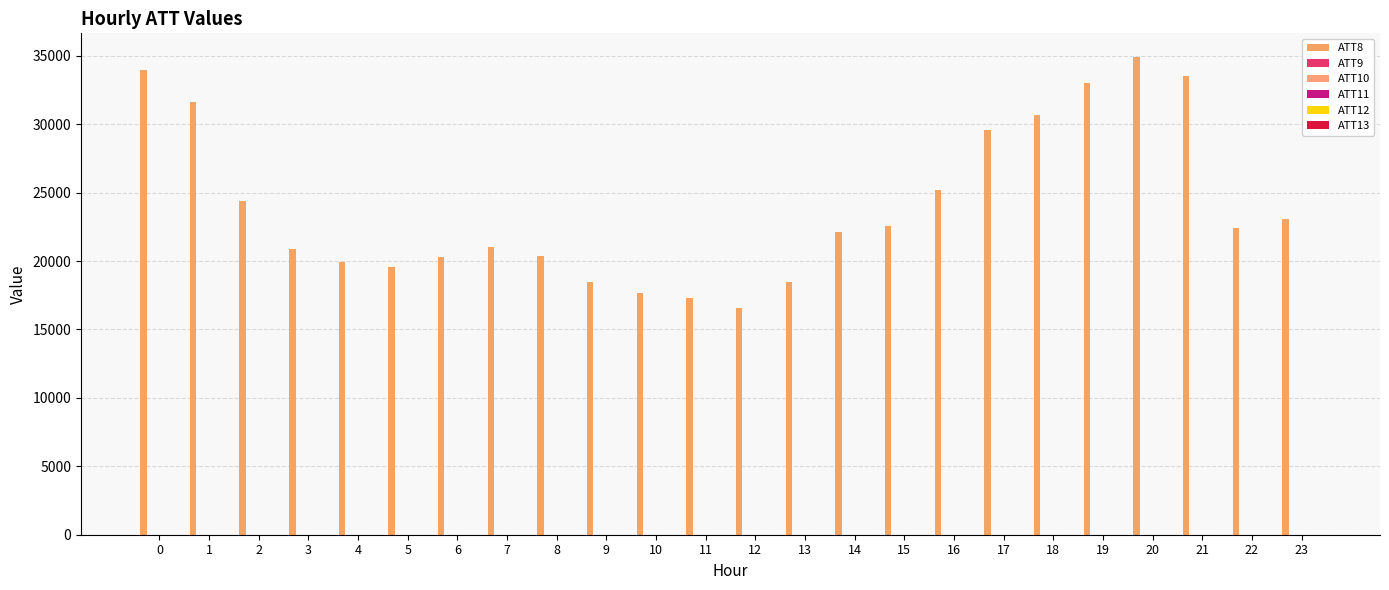

Which series has the largest total across all categories?

ATT8